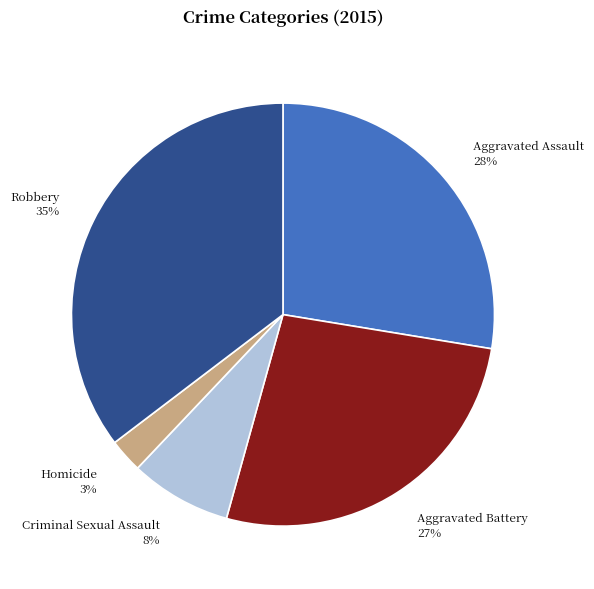

How many segments does this pie chart have?

5